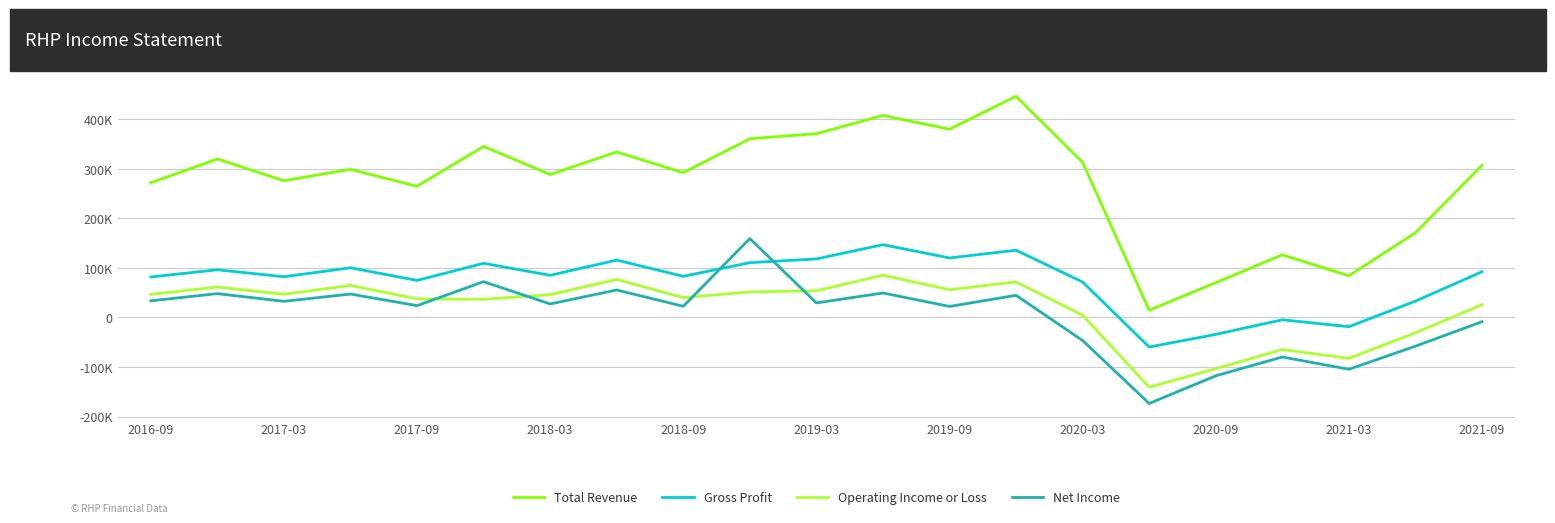

How many times do Operating Income or Loss and Net Income cross each other?

4